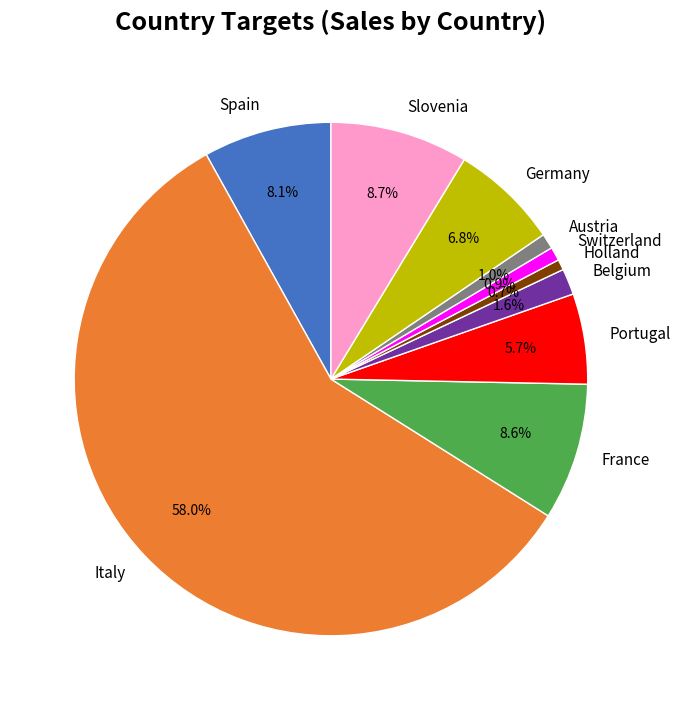

What percentage is the Holland slice, to the nearest percent?

1%